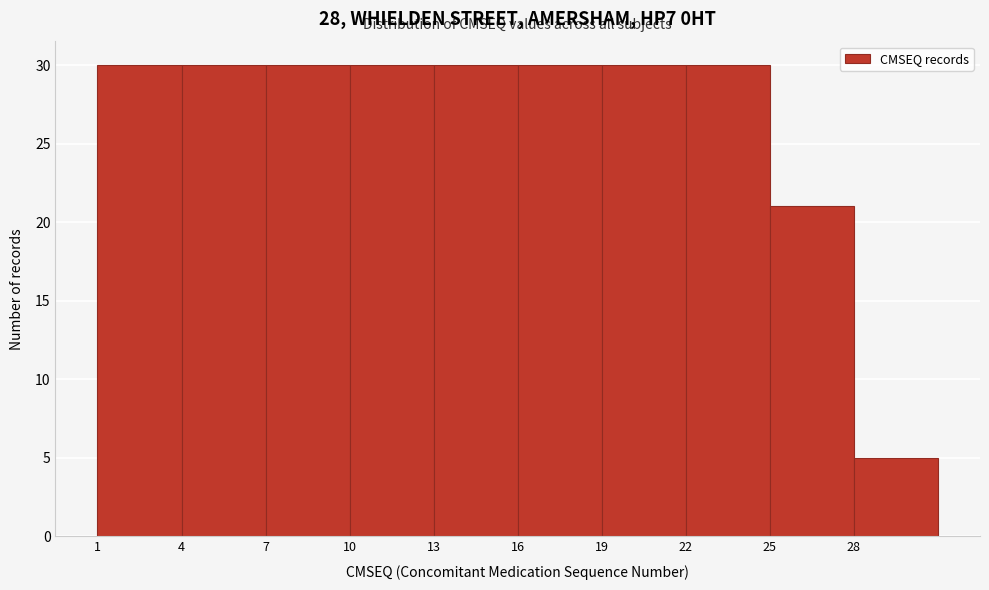

Reading left to right, transcribe this chart: for each bar, give the range it covers on the x-axis and its height. The values are not printed on the chart, so give them approximately, as read against the axis.

1 to 4: 30
4 to 7: 30
7 to 10: 30
10 to 13: 30
13 to 16: 30
16 to 19: 30
19 to 22: 30
22 to 25: 30
25 to 28: 21
28 to 31: 5